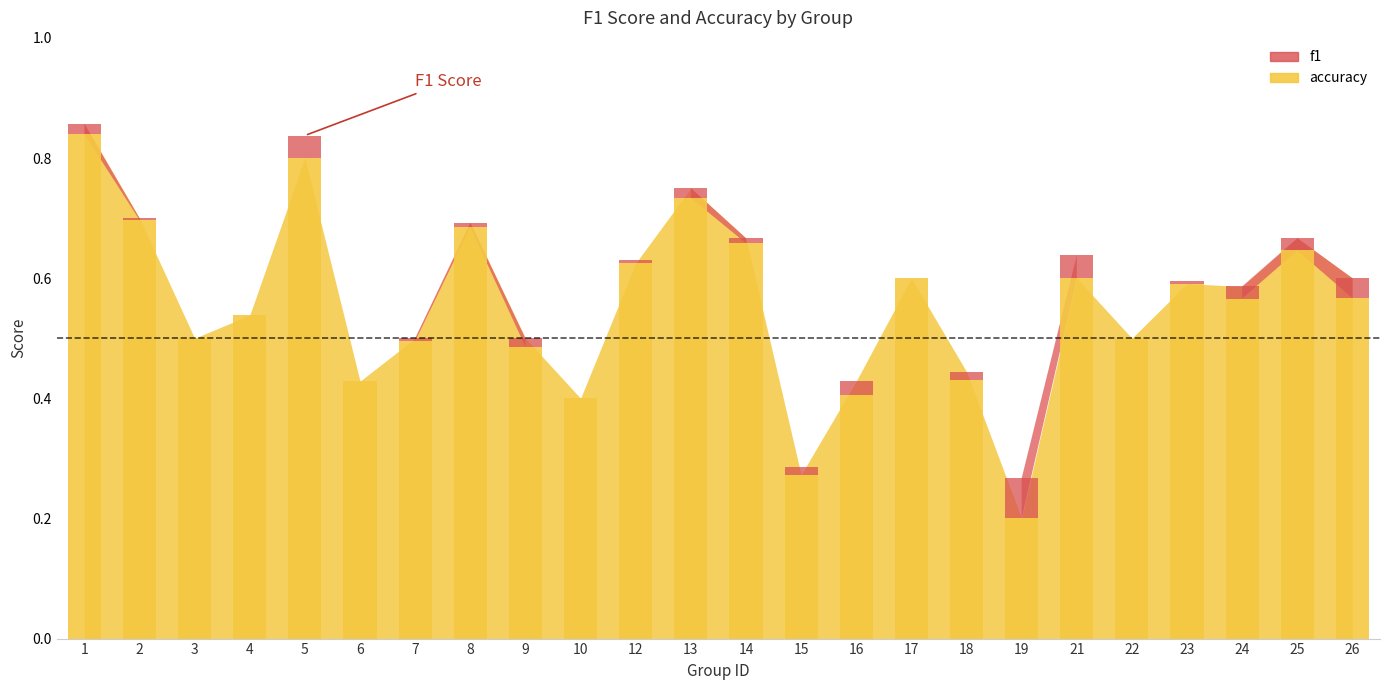

Count the accuracy values in the range 0 to 1.

24